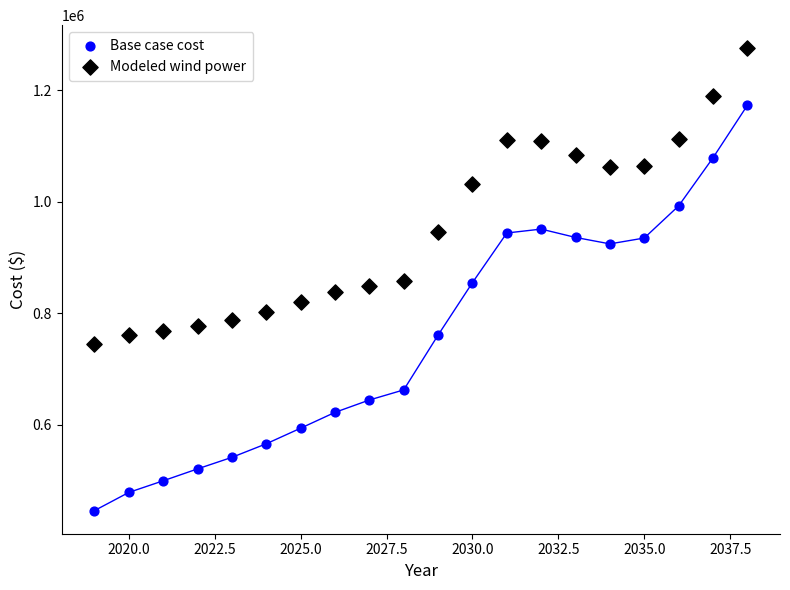

Across all data points, what is the range of X values (max minus min)?

19.0